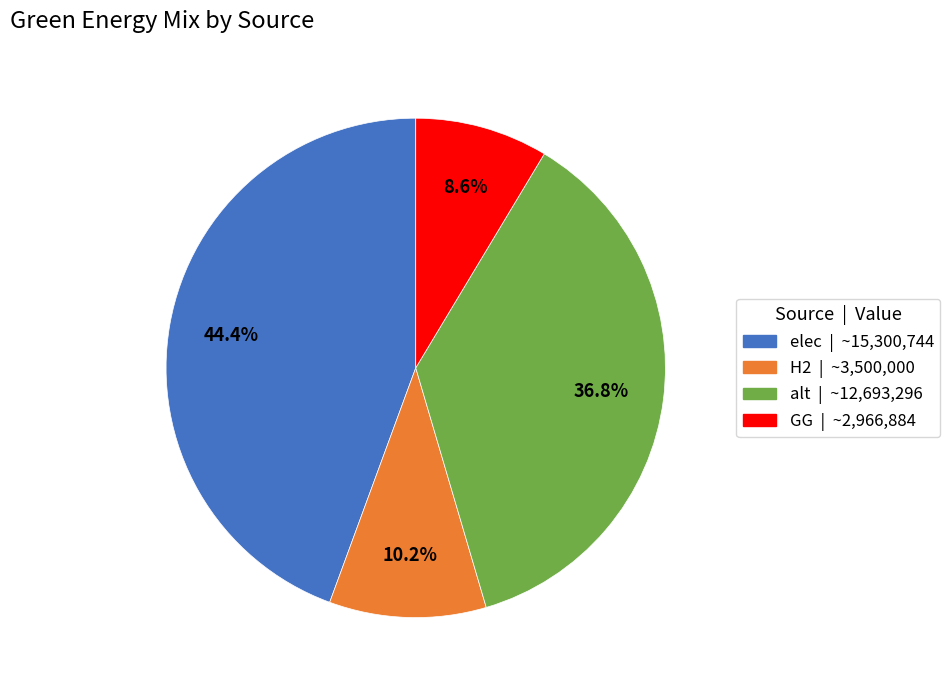

Count the number of slices in the pie.

4